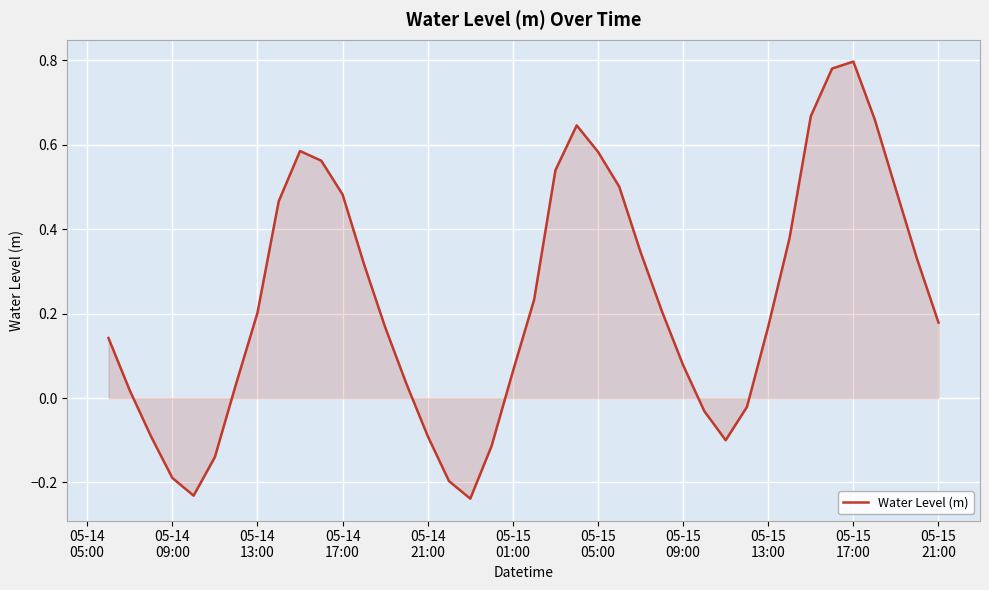

What is the difference between the maximum and minimum values?

1.0